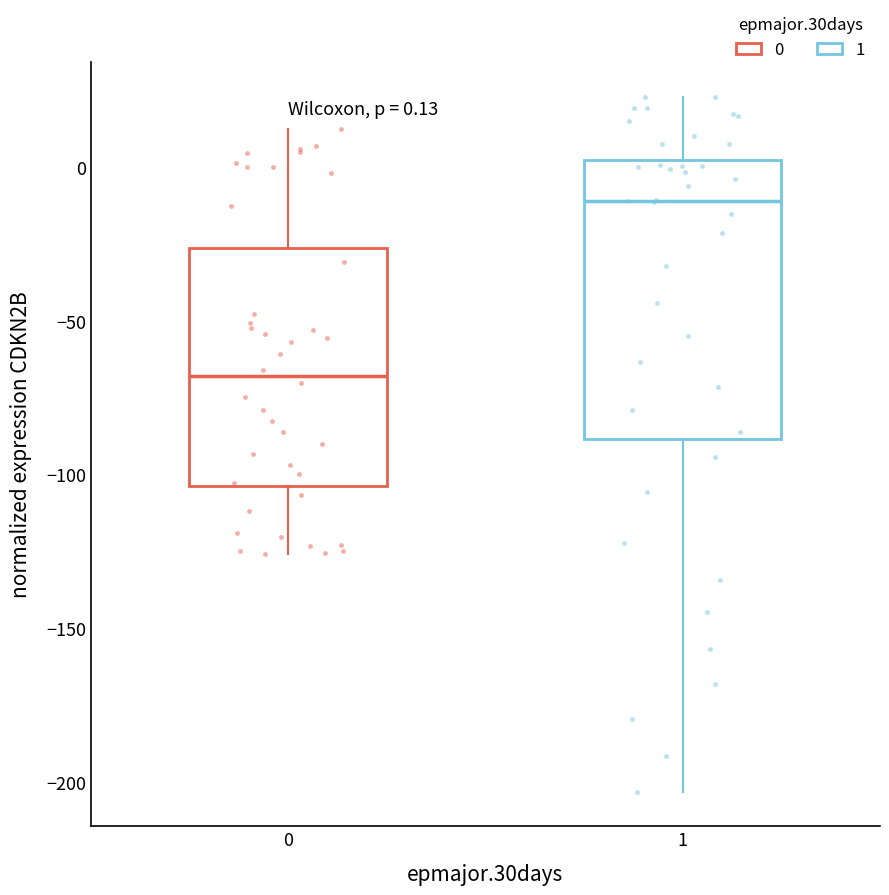

Comparing the boxes themselves (not the whiskers), which one is the tallest?

1